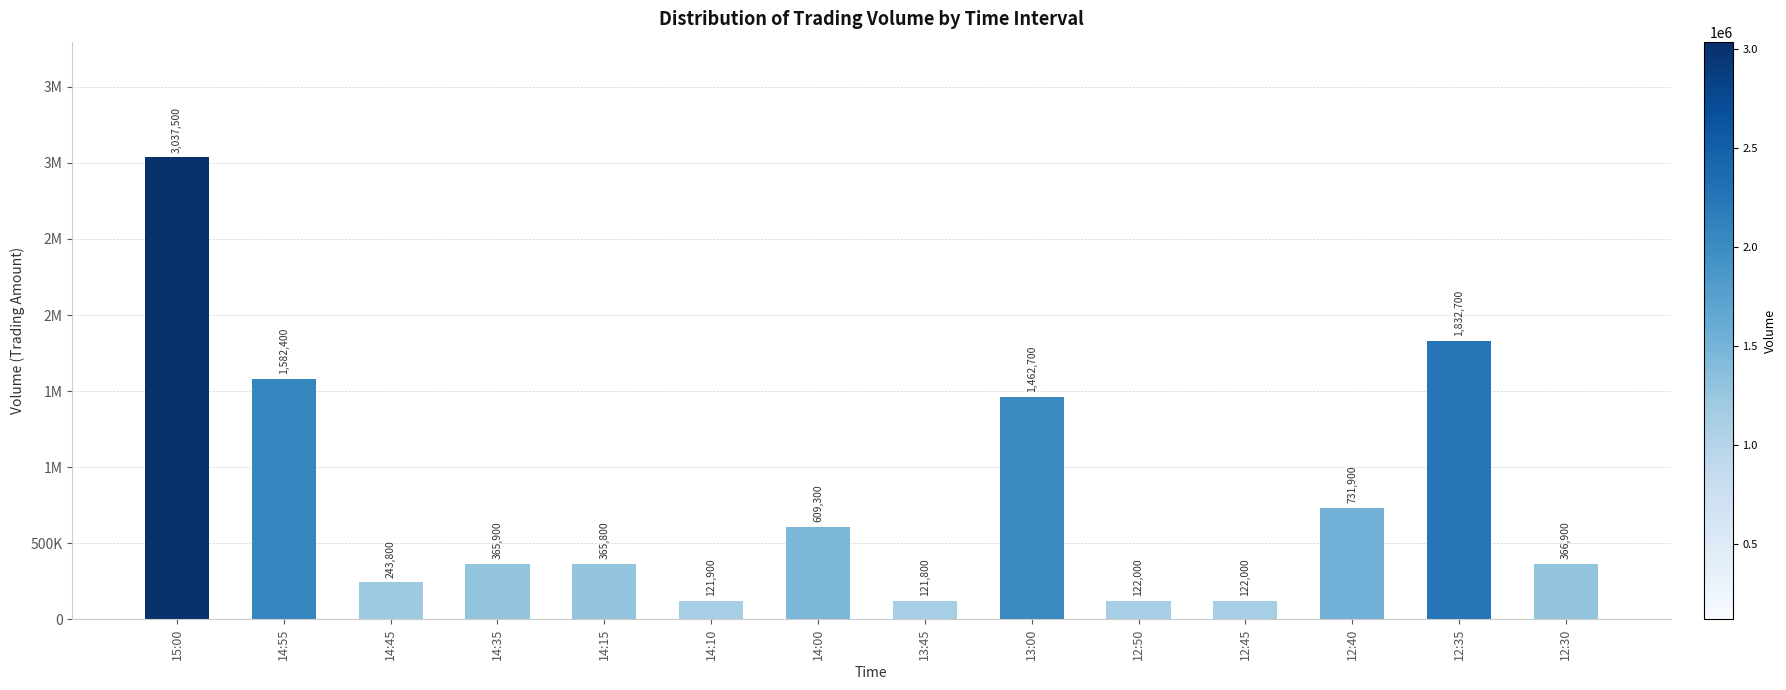

Rank the categories by value from lowest to highest.

13:45, 14:10, 12:50, 12:45, 14:45, 14:15, 14:35, 12:30, 14:00, 12:40, 13:00, 14:55, 12:35, 15:00